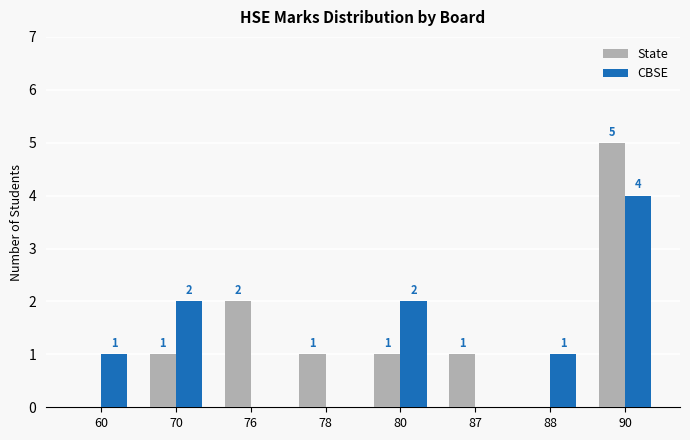

Is it true that State equals 1 at 80?

True